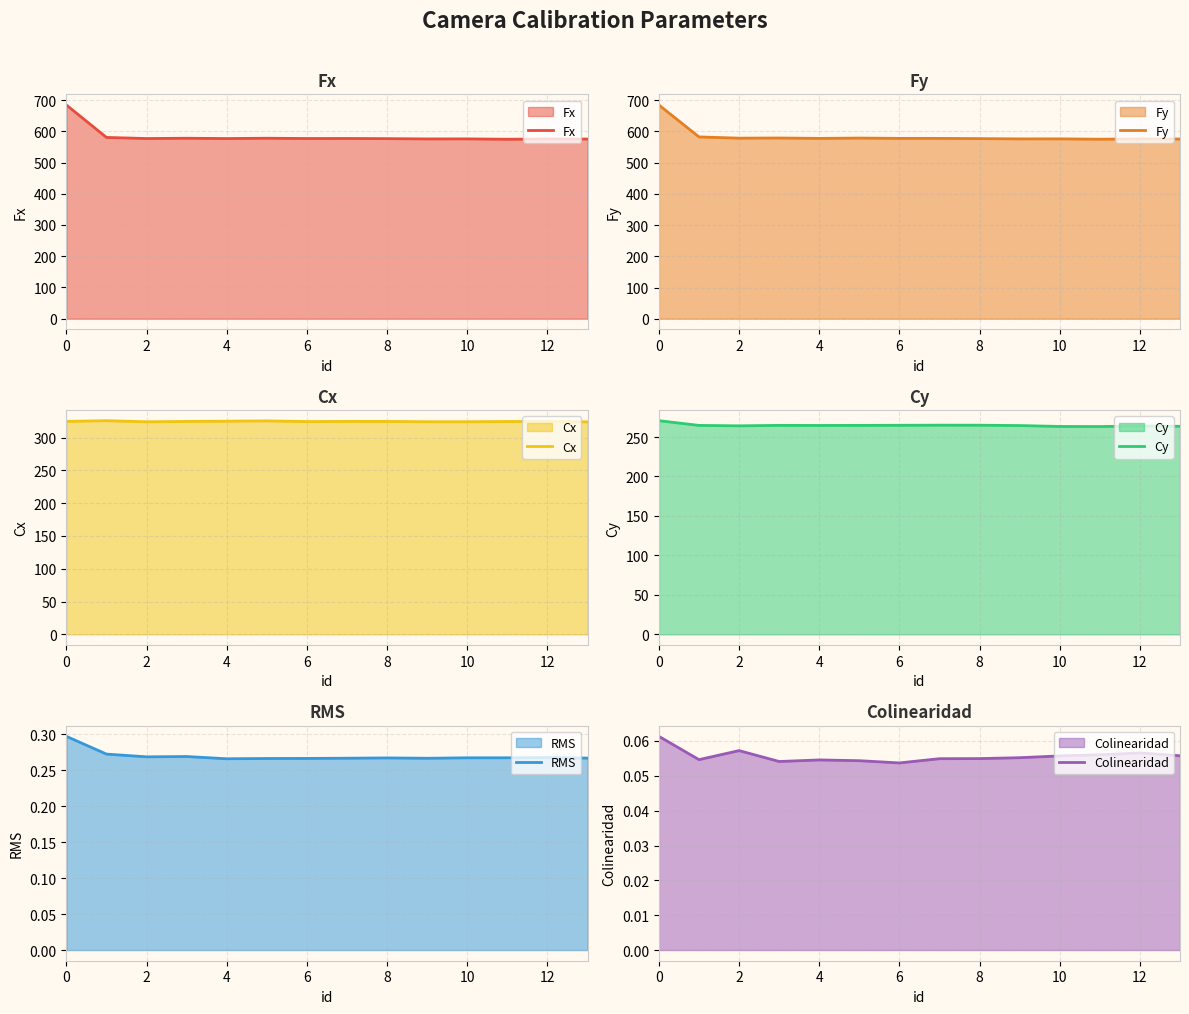

What is the difference between the Fy values at 0 and 10?

108.5